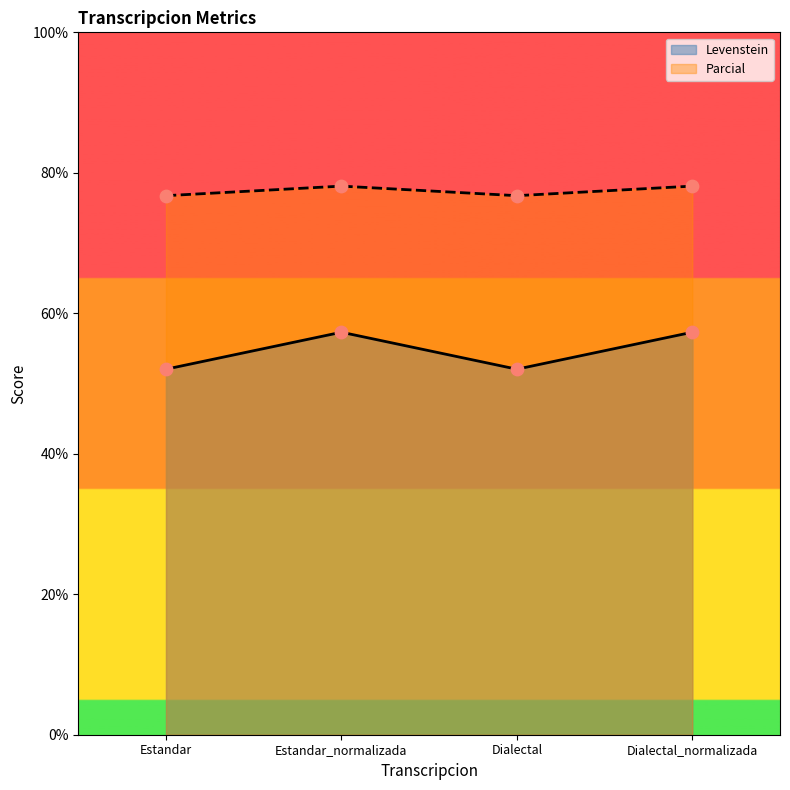

Which series reaches the minimum Y coordinate?

Levenstein